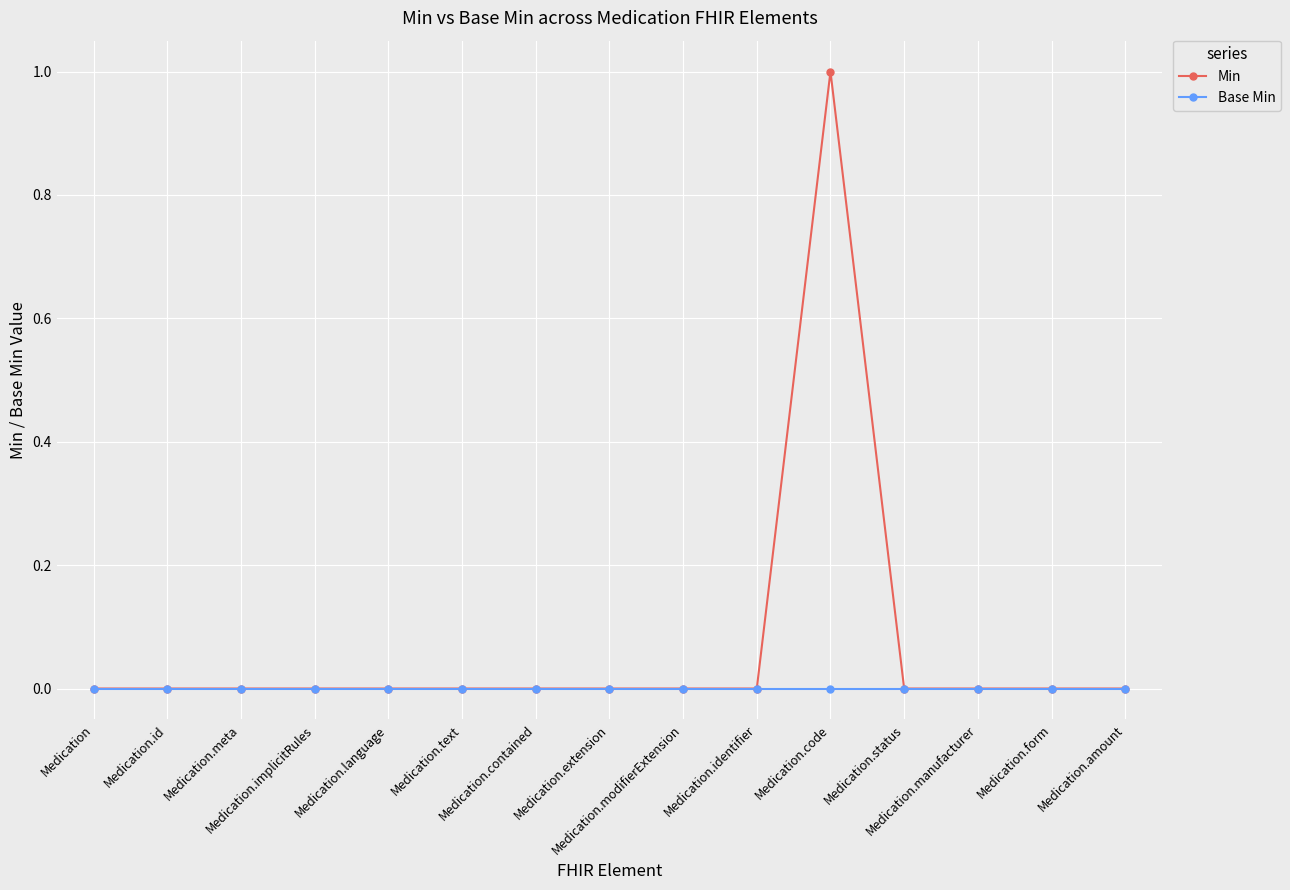

The Min series shows 0 at Medication.meta. True or false?

True